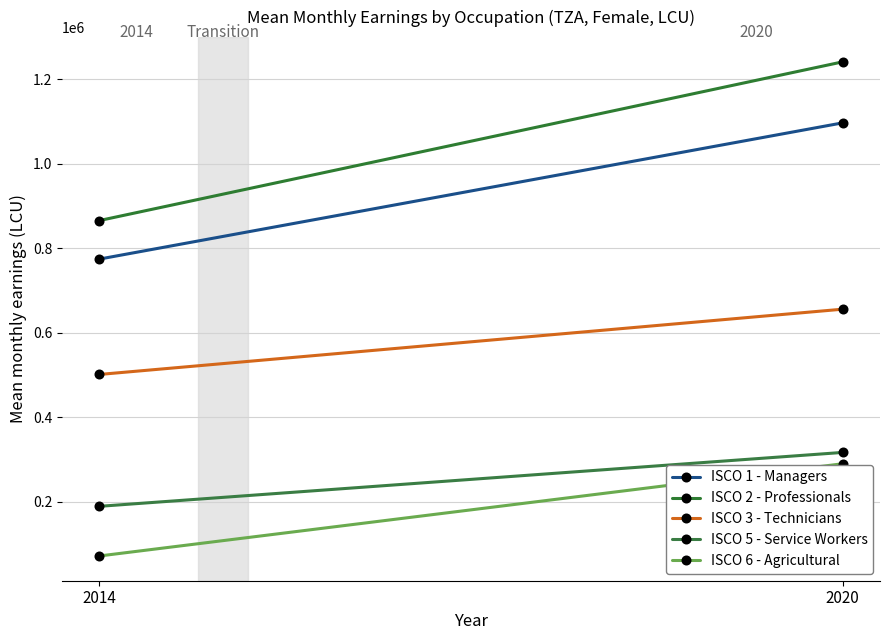

What is the average value of the ISCO 3 - Technicians series?

578579.7